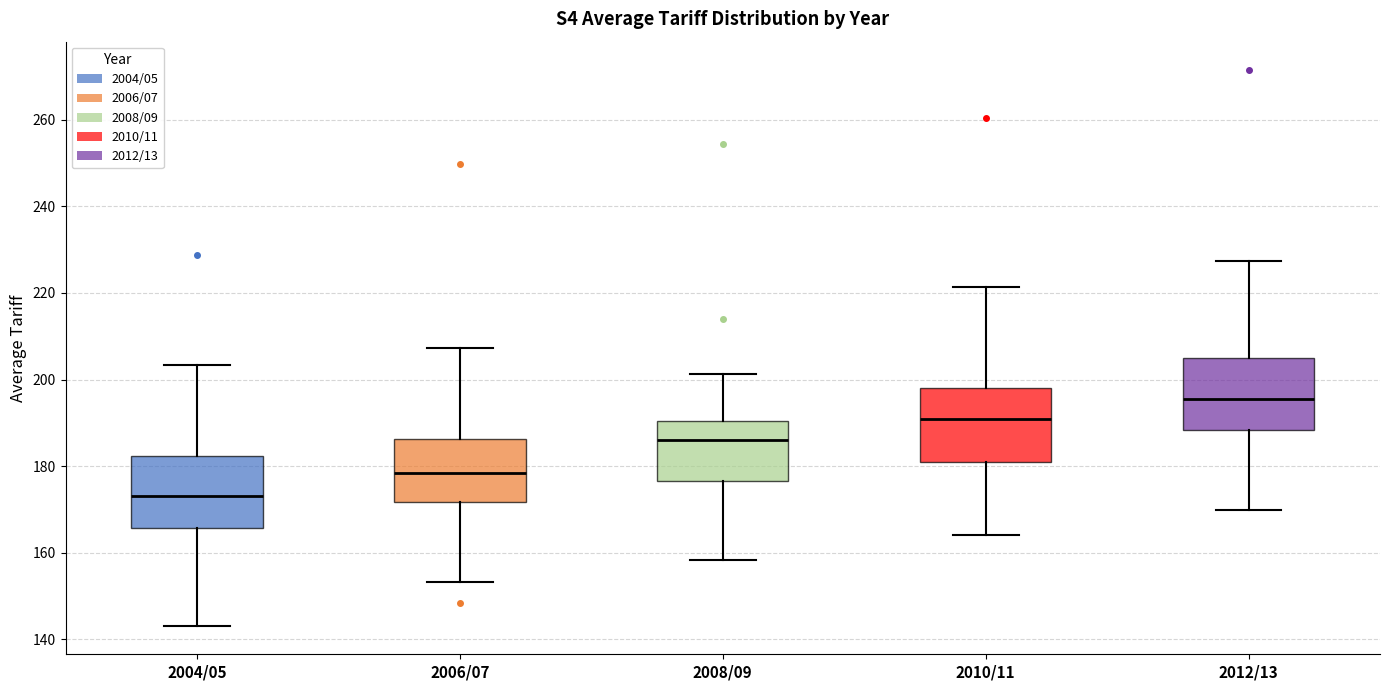

Reading left to right, read every box against the y-axis: the position of its median line, the range the box covers, and the ends of its whiskers. The values are not printed on the chart, so give them approximately, as read against the axis.

2004/05: median 174, box 166 to 182, whiskers 144 to 204
2006/07: median 178, box 172 to 186, whiskers 154 to 208
2008/09: median 186, box 176 to 190, whiskers 158 to 202
2010/11: median 192, box 182 to 198, whiskers 164 to 222
2012/13: median 196, box 188 to 206, whiskers 170 to 228